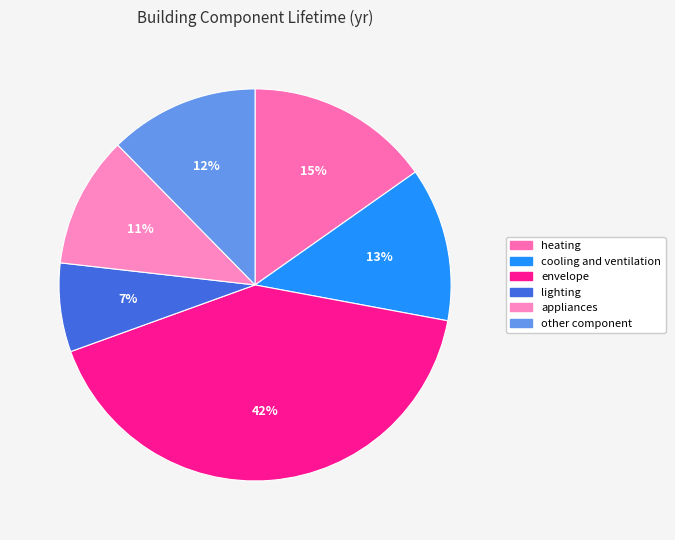

The other component slice represents 7% of the pie. True or false?

False